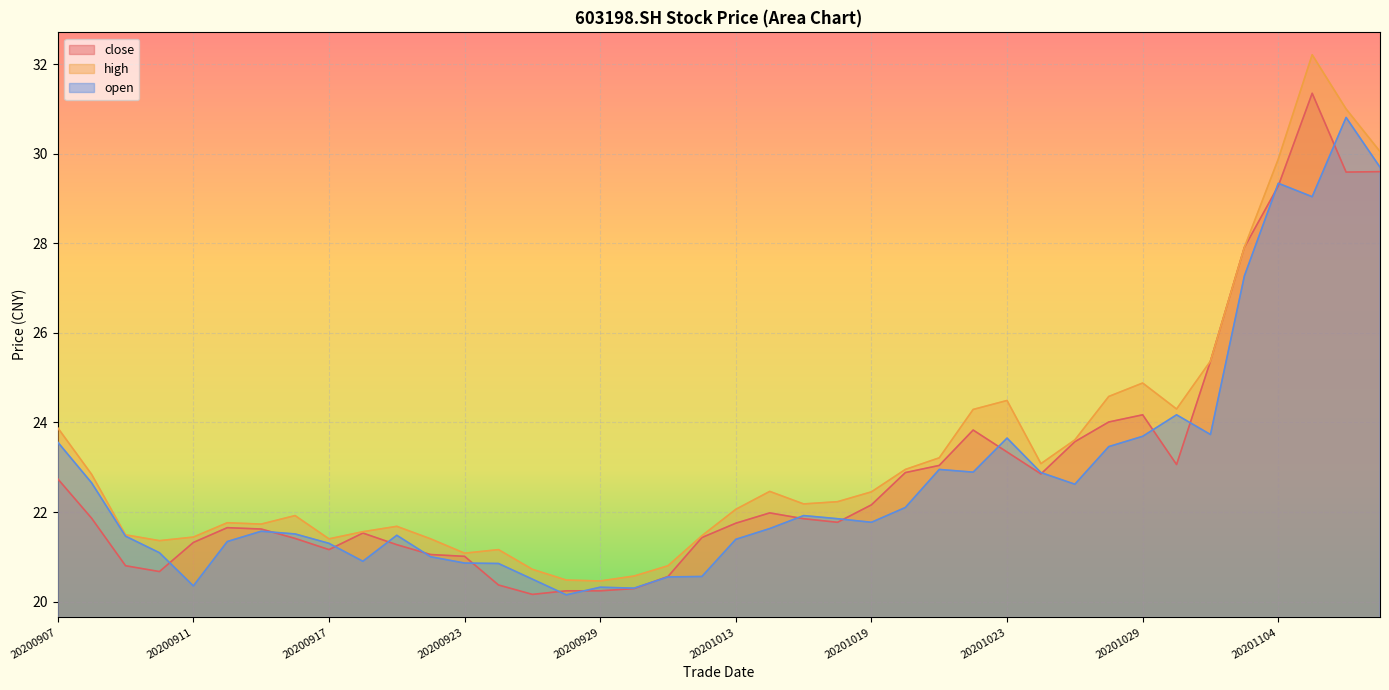

At which label does open first exceed 21?

20200907